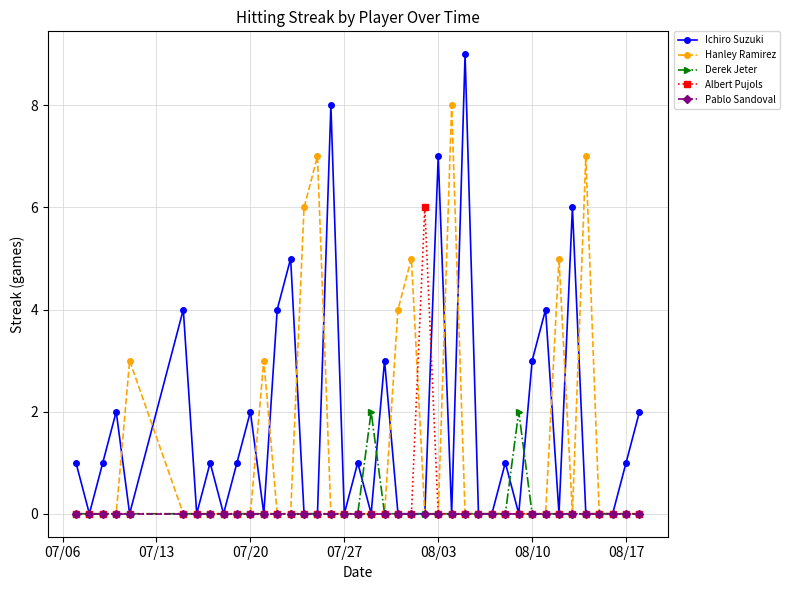

What is the difference between the maximum and minimum values in the Hanley Ramirez series?

8